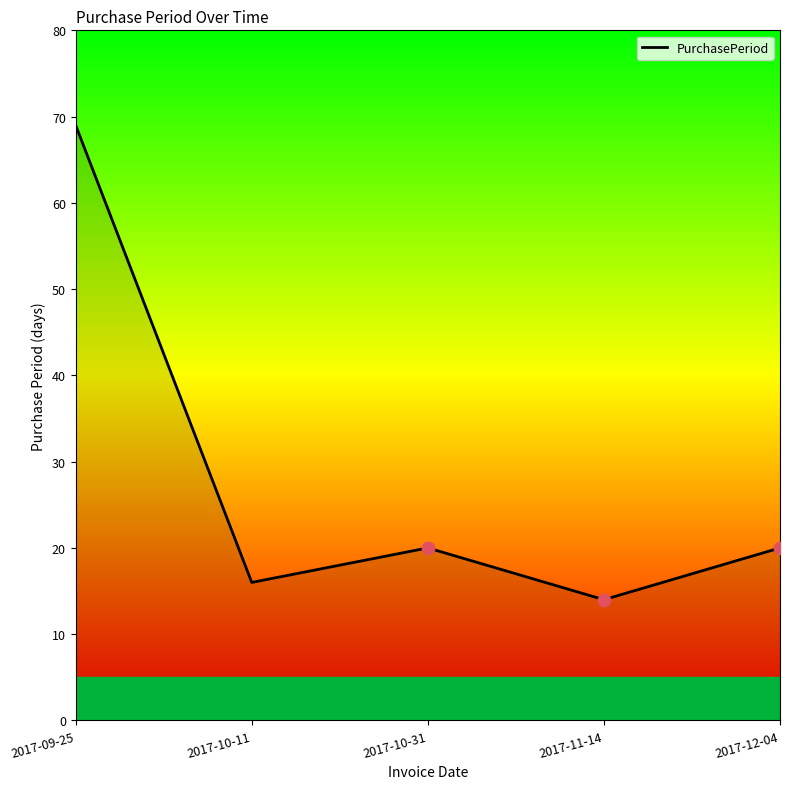

Approximately how many times larger is the value at 2017-11-14 compared to 2017-12-04?

0.7